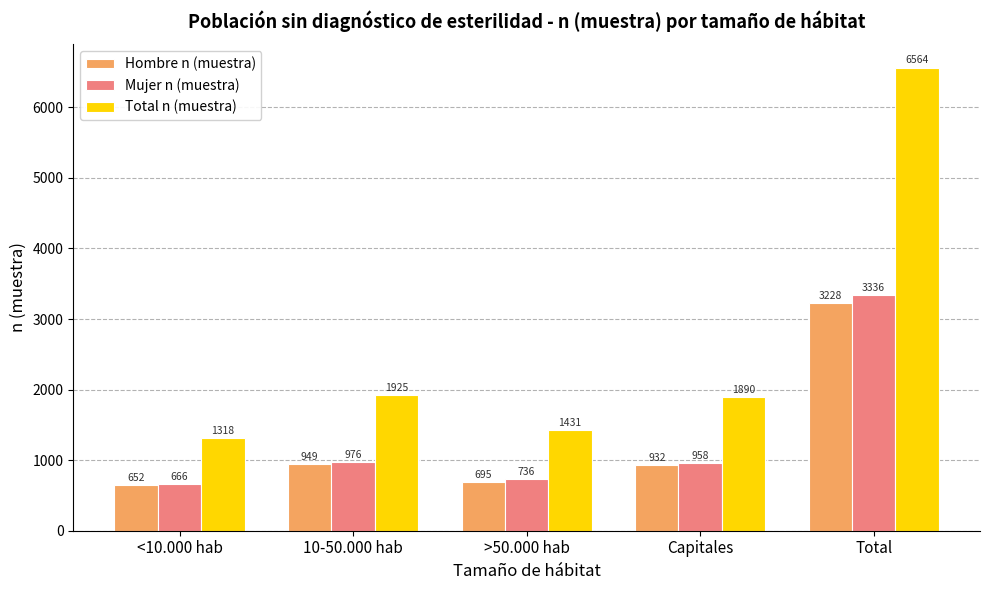

Reading left to right, extract all data points from this chart.

Hombre n (muestra): <10.000 hab=652	10-50.000 hab=949	>50.000 hab=695	Capitales=932	Total=3228
Mujer n (muestra): <10.000 hab=666	10-50.000 hab=976	>50.000 hab=736	Capitales=958	Total=3336
Total n (muestra): <10.000 hab=1318	10-50.000 hab=1925	>50.000 hab=1431	Capitales=1890	Total=6564